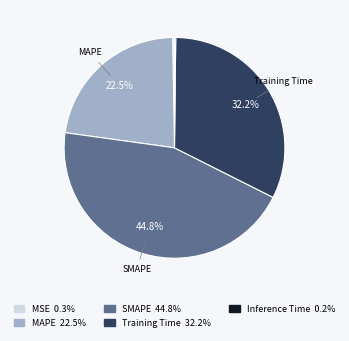

Approximately how many times larger is the value at SMAPE compared to Training Time?

1.4